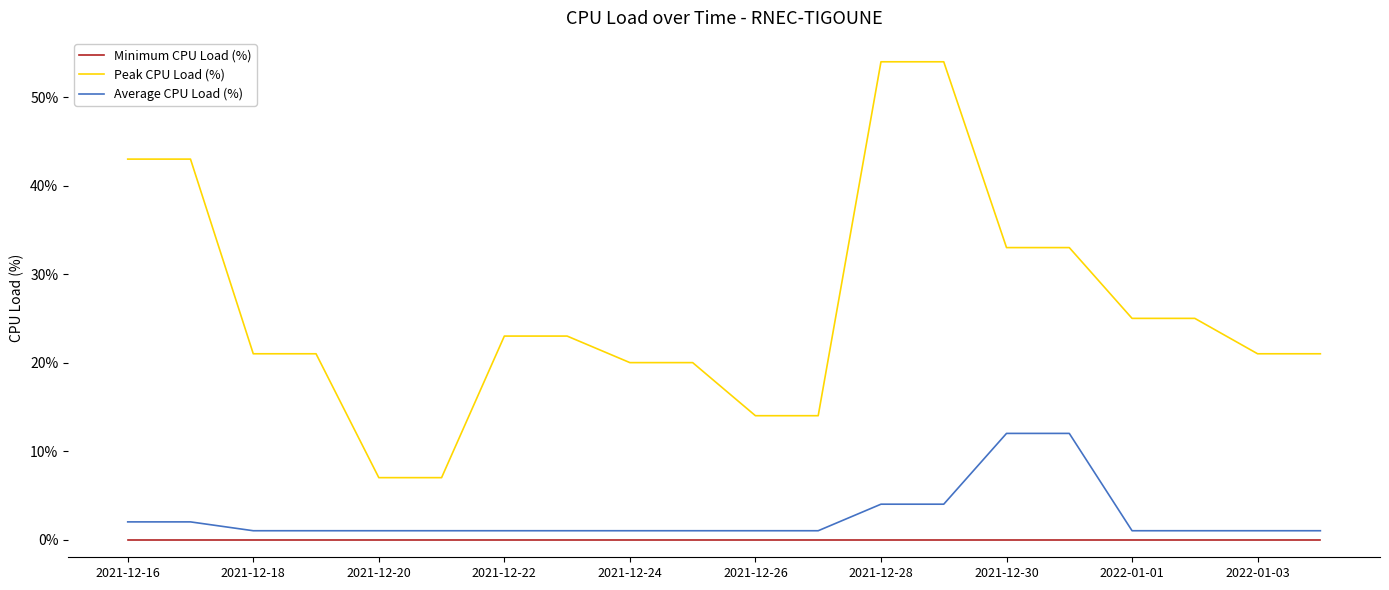

Which series has the widest spread of values?

Peak CPU Load (%)